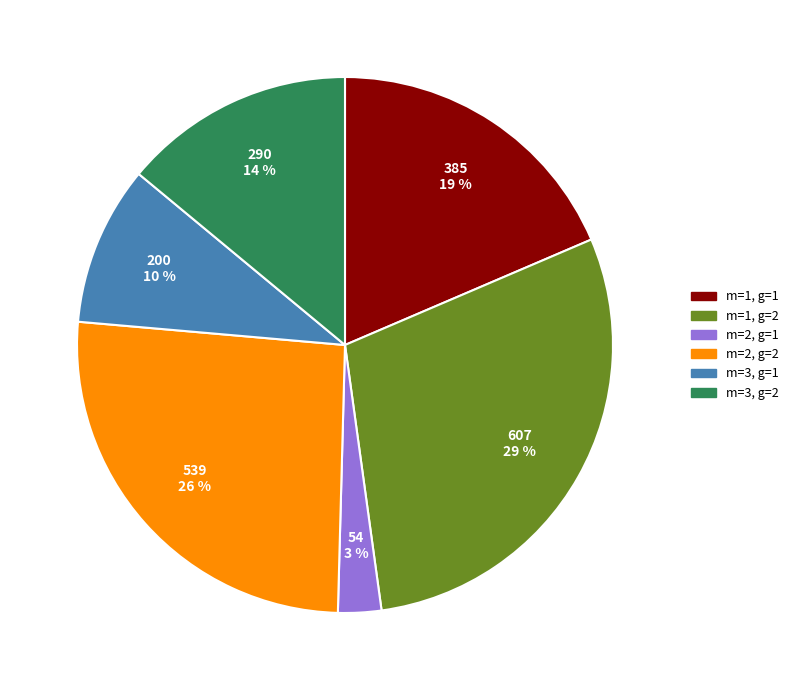

Which category has the smallest portion of the pie?

m=2, g=1